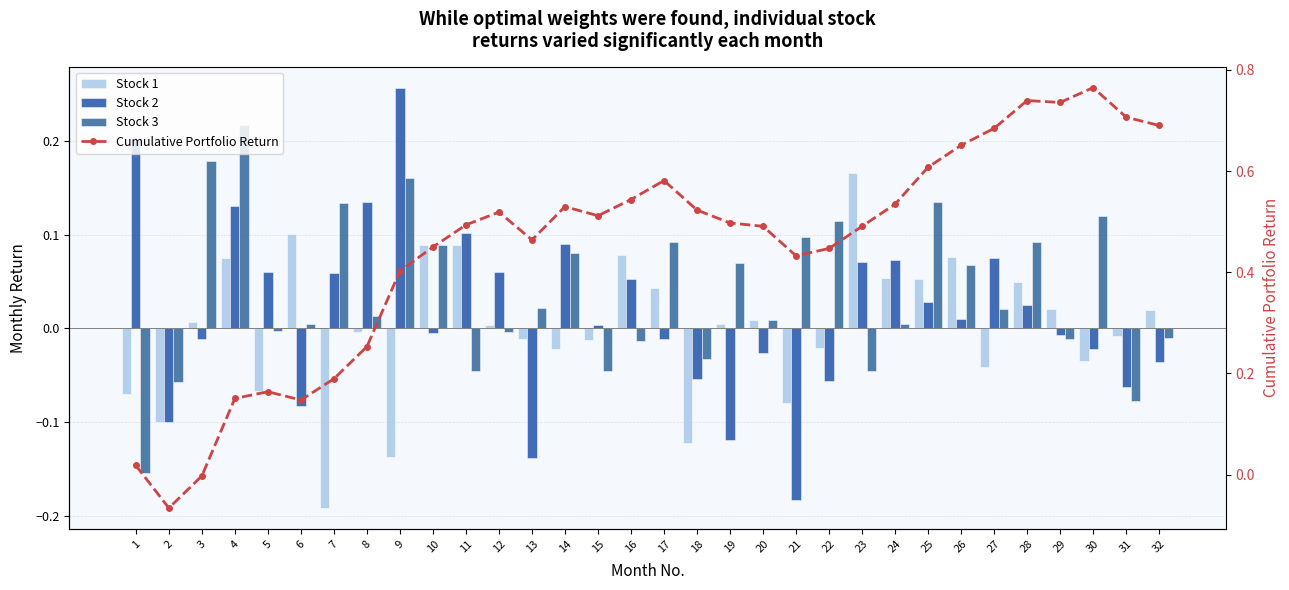

At how many categories does at least one series exceed 0?

31